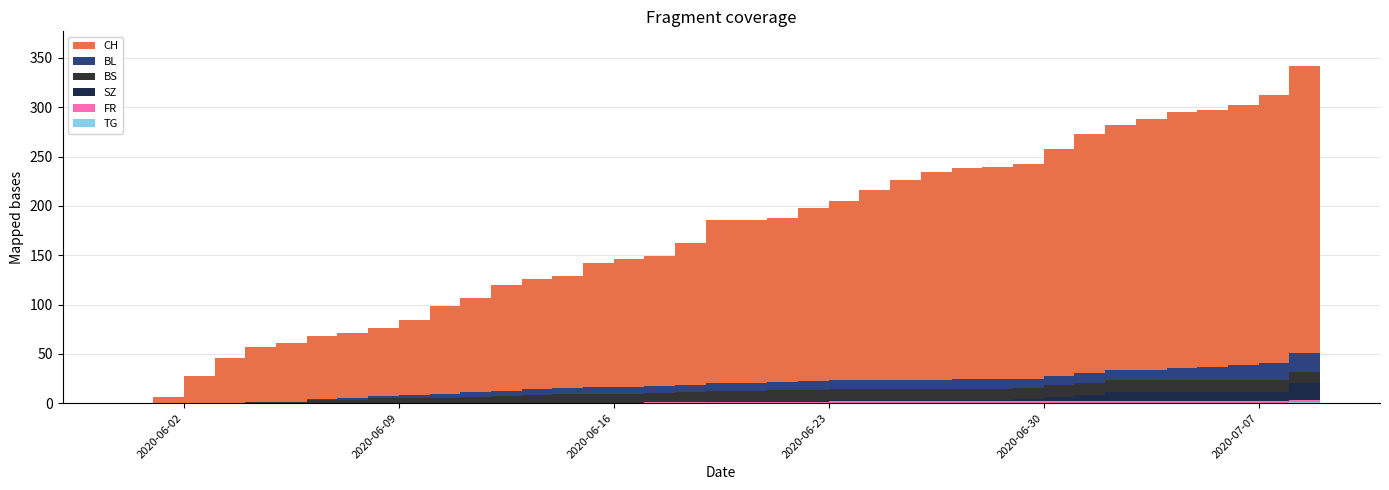

Reading left to right, transcribe all the data shown in this chart.

CH: 2020-05-31=0	2020-06-01=6	2020-06-02=28	2020-06-03=46	2020-06-04=56	2020-06-05=60	2020-06-06=64	2020-06-07=66	2020-06-08=69	2020-06-09=76	2020-06-10=90	2020-06-11=96	2020-06-12=108	2020-06-13=112	2020-06-14=114	2020-06-15=126	2020-06-16=130	2020-06-17=132	2020-06-18=144	2020-06-19=166	2020-06-20=166	2020-06-21=167	2020-06-22=176	2020-06-23=182	2020-06-24=193	2020-06-25=203	2020-06-26=211	2020-06-27=214	2020-06-28=215	2020-06-29=217	2020-06-30=230	2020-07-01=242	2020-07-02=248	2020-07-03=254	2020-07-04=259	2020-07-05=260	2020-07-06=263	2020-07-07=271	2020-07-08=291	2020-07-09=307
BL: 2020-05-31=0	2020-06-01=0	2020-06-02=0	2020-06-03=0	2020-06-04=0	2020-06-05=0	2020-06-06=1	2020-06-07=2	2020-06-08=2	2020-06-09=3	2020-06-10=4	2020-06-11=5	2020-06-12=5	2020-06-13=6	2020-06-14=6	2020-06-15=7	2020-06-16=7	2020-06-17=7	2020-06-18=7	2020-06-19=8	2020-06-20=8	2020-06-21=8	2020-06-22=9	2020-06-23=9	2020-06-24=9	2020-06-25=9	2020-06-26=9	2020-06-27=10	2020-06-28=10	2020-06-29=10	2020-06-30=10	2020-07-01=11	2020-07-02=11	2020-07-03=11	2020-07-04=13	2020-07-05=14	2020-07-06=16	2020-07-07=18	2020-07-08=19	2020-07-09=20
BS: 2020-05-31=0	2020-06-01=0	2020-06-02=0	2020-06-03=0	2020-06-04=1	2020-06-05=1	2020-06-06=3	2020-06-07=3	2020-06-08=5	2020-06-09=5	2020-06-10=5	2020-06-11=6	2020-06-12=7	2020-06-13=8	2020-06-14=9	2020-06-15=9	2020-06-16=9	2020-06-17=9	2020-06-18=10	2020-06-19=10	2020-06-20=10	2020-06-21=11	2020-06-22=11	2020-06-23=11	2020-06-24=11	2020-06-25=11	2020-06-26=11	2020-06-27=11	2020-06-28=11	2020-06-29=11	2020-06-30=12	2020-07-01=12	2020-07-02=12	2020-07-03=12	2020-07-04=12	2020-07-05=12	2020-07-06=12	2020-07-07=12	2020-07-08=12	2020-07-09=12
SZ: 2020-05-31=0	2020-06-01=0	2020-06-02=0	2020-06-03=0	2020-06-04=0	2020-06-05=0	2020-06-06=0	2020-06-07=0	2020-06-08=0	2020-06-09=0	2020-06-10=0	2020-06-11=0	2020-06-12=0	2020-06-13=0	2020-06-14=0	2020-06-15=0	2020-06-16=0	2020-06-17=0	2020-06-18=0	2020-06-19=1	2020-06-20=1	2020-06-21=1	2020-06-22=1	2020-06-23=1	2020-06-24=1	2020-06-25=1	2020-06-26=1	2020-06-27=1	2020-06-28=1	2020-06-29=2	2020-06-30=4	2020-07-01=6	2020-07-02=9	2020-07-03=9	2020-07-04=9	2020-07-05=9	2020-07-06=9	2020-07-07=9	2020-07-08=17	2020-07-09=17
FR: 2020-05-31=0	2020-06-01=0	2020-06-02=0	2020-06-03=0	2020-06-04=0	2020-06-05=0	2020-06-06=0	2020-06-07=0	2020-06-08=0	2020-06-09=0	2020-06-10=0	2020-06-11=0	2020-06-12=0	2020-06-13=0	2020-06-14=0	2020-06-15=0	2020-06-16=0	2020-06-17=1	2020-06-18=1	2020-06-19=1	2020-06-20=1	2020-06-21=1	2020-06-22=1	2020-06-23=2	2020-06-24=2	2020-06-25=2	2020-06-26=2	2020-06-27=2	2020-06-28=2	2020-06-29=2	2020-06-30=2	2020-07-01=2	2020-07-02=2	2020-07-03=2	2020-07-04=2	2020-07-05=2	2020-07-06=2	2020-07-07=2	2020-07-08=2	2020-07-09=2
TG: 2020-05-31=0	2020-06-01=0	2020-06-02=0	2020-06-03=0	2020-06-04=0	2020-06-05=0	2020-06-06=0	2020-06-07=0	2020-06-08=0	2020-06-09=0	2020-06-10=0	2020-06-11=0	2020-06-12=0	2020-06-13=0	2020-06-14=0	2020-06-15=0	2020-06-16=0	2020-06-17=0	2020-06-18=0	2020-06-19=0	2020-06-20=0	2020-06-21=0	2020-06-22=0	2020-06-23=0	2020-06-24=0	2020-06-25=0	2020-06-26=0	2020-06-27=0	2020-06-28=0	2020-06-29=0	2020-06-30=0	2020-07-01=0	2020-07-02=0	2020-07-03=0	2020-07-04=0	2020-07-05=0	2020-07-06=0	2020-07-07=0	2020-07-08=1	2020-07-09=1